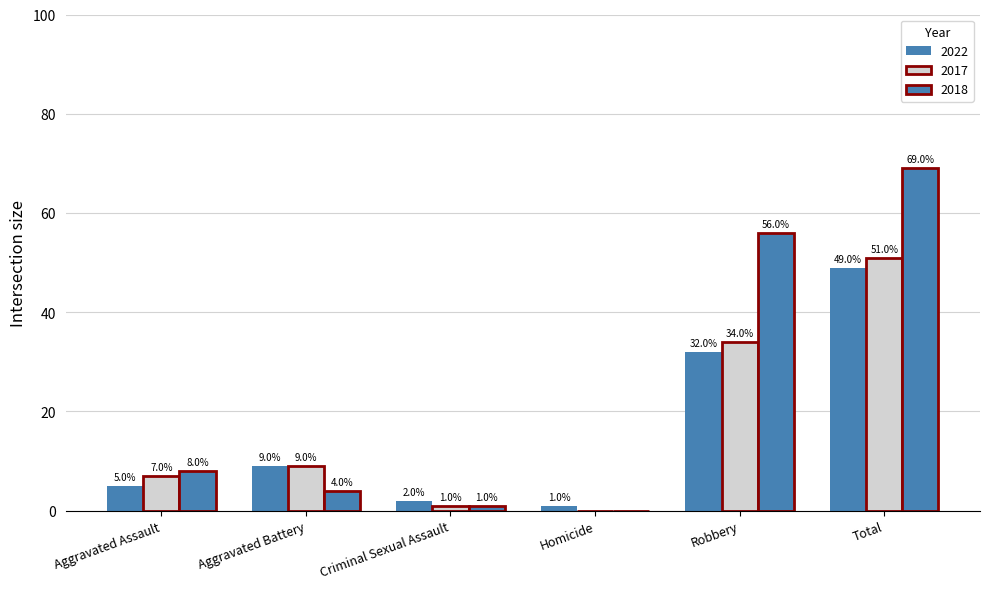

What is the difference between the highest and lowest values at Aggravated Assault?

3